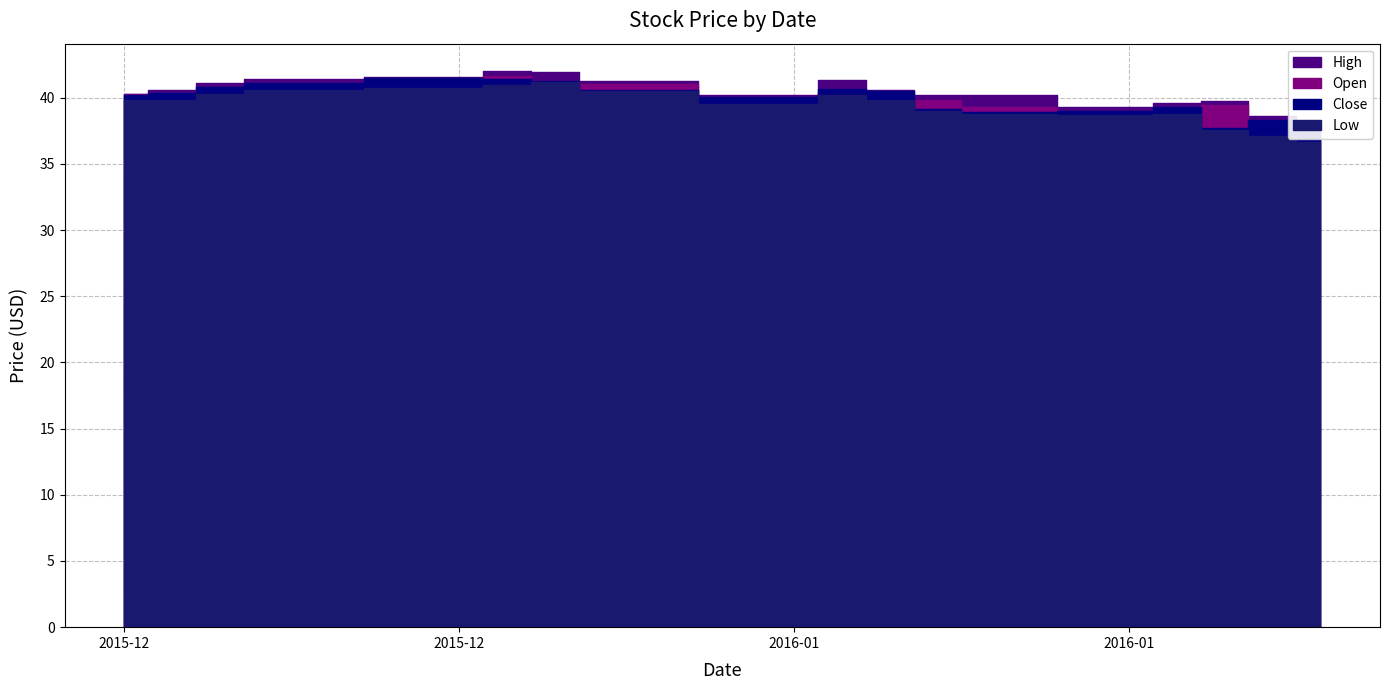

True or false: Low and High cross at least once.

False